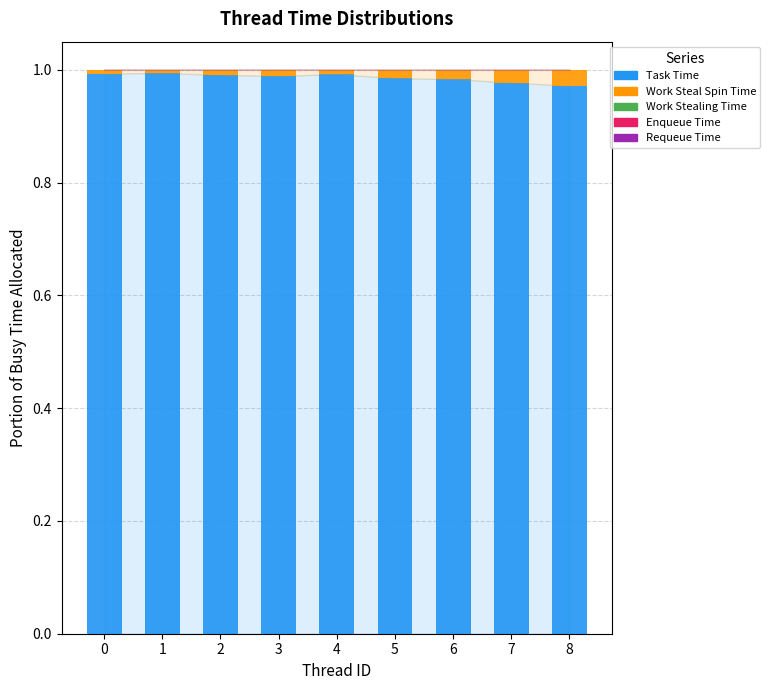

The value of Task Time at 2 is 1.4. True or false?

False